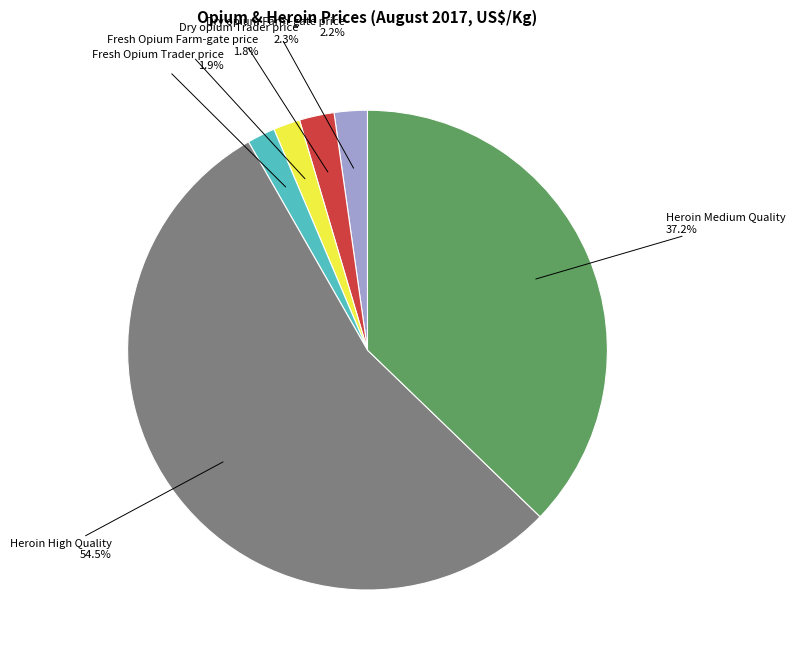

To the nearest percent, what is the difference between the largest and smallest slice percentages?

53%